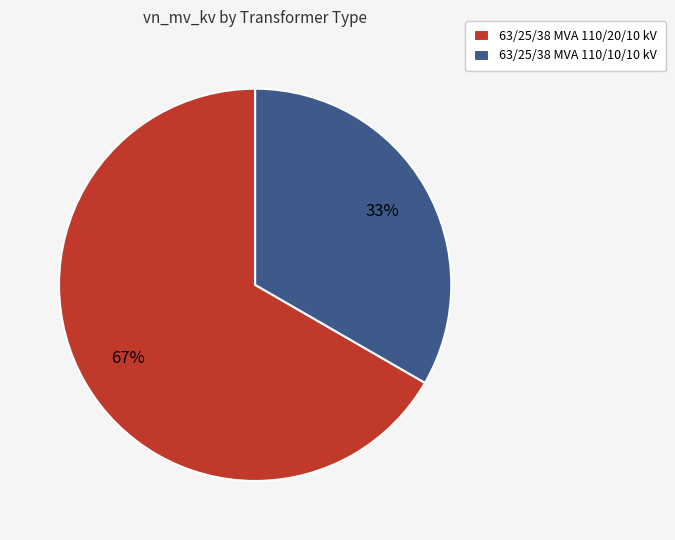

Is 63/25/38 MVA 110/20/10 kV the majority of the pie?

Yes